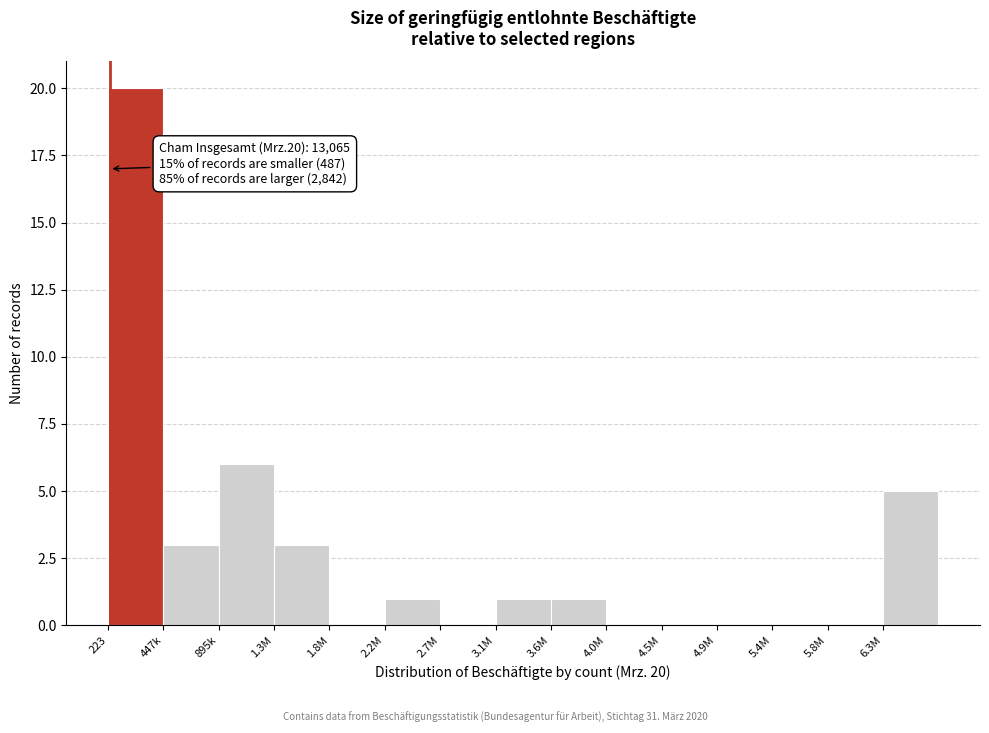

Reading left to right, list all the values displayed in this chart.

223=20	447k=3	895k=6	1.3M=3	1.8M=0	2.2M=1	2.7M=0	3.1M=1	3.6M=1	4.0M=0	4.5M=0	4.9M=0	5.4M=0	5.8M=0	6.3M=5